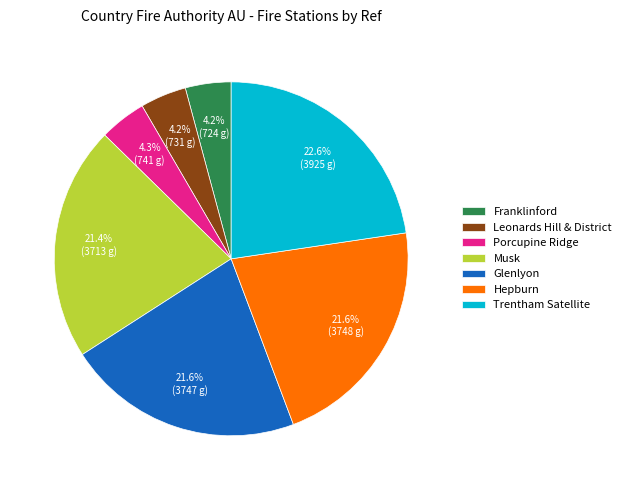

To the nearest percent, what is the difference between the largest and smallest slice percentages?

18%